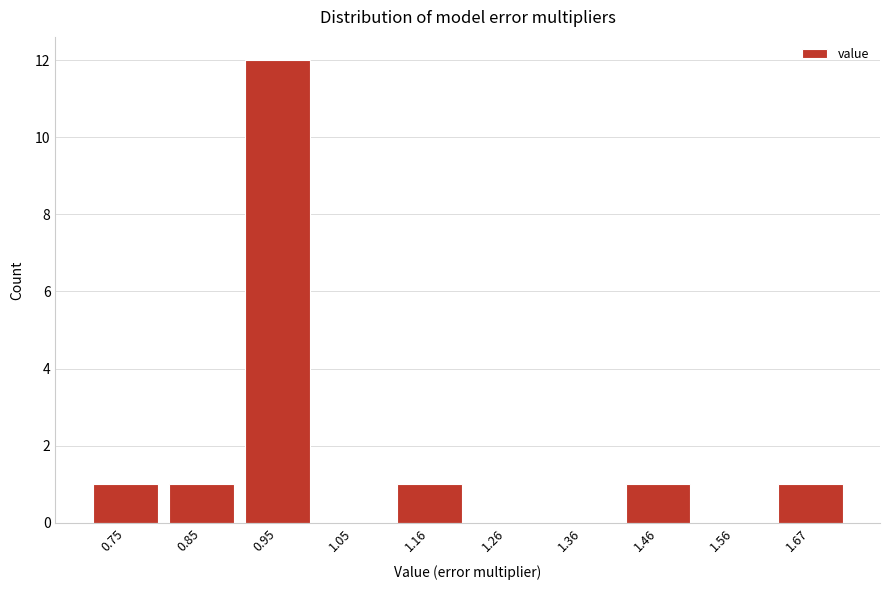

Reading right to left, list all the values displayed in this chart.

1.67=1	1.56=0	1.46=1	1.36=0	1.26=0	1.16=1	1.05=0	0.95=12	0.85=1	0.75=1